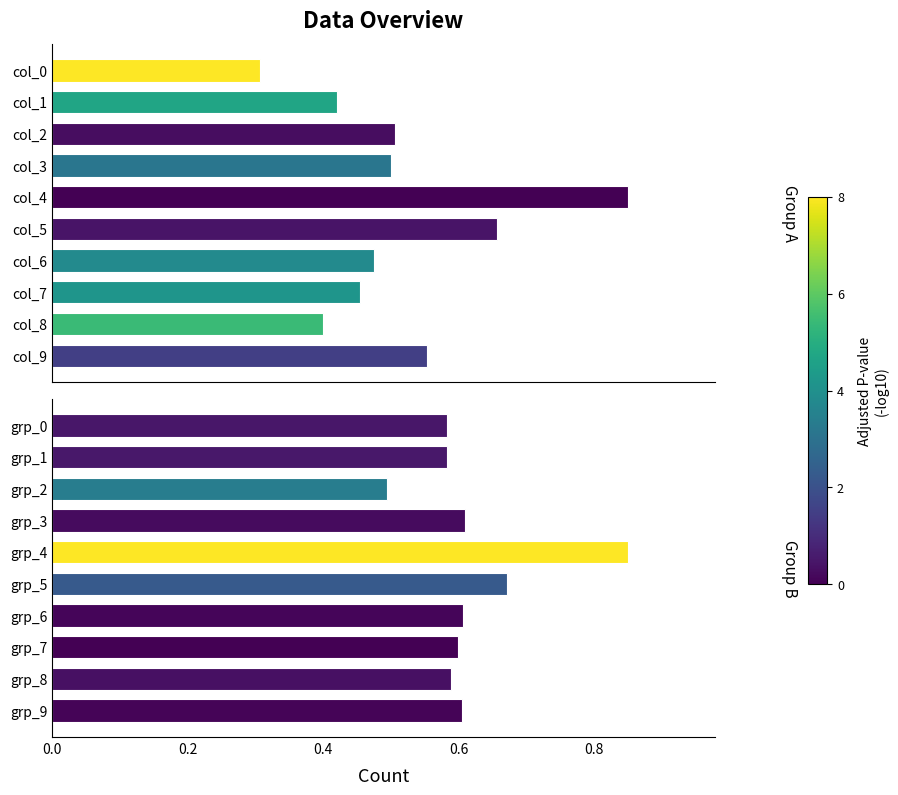

Which series has the widest spread of values?

row0